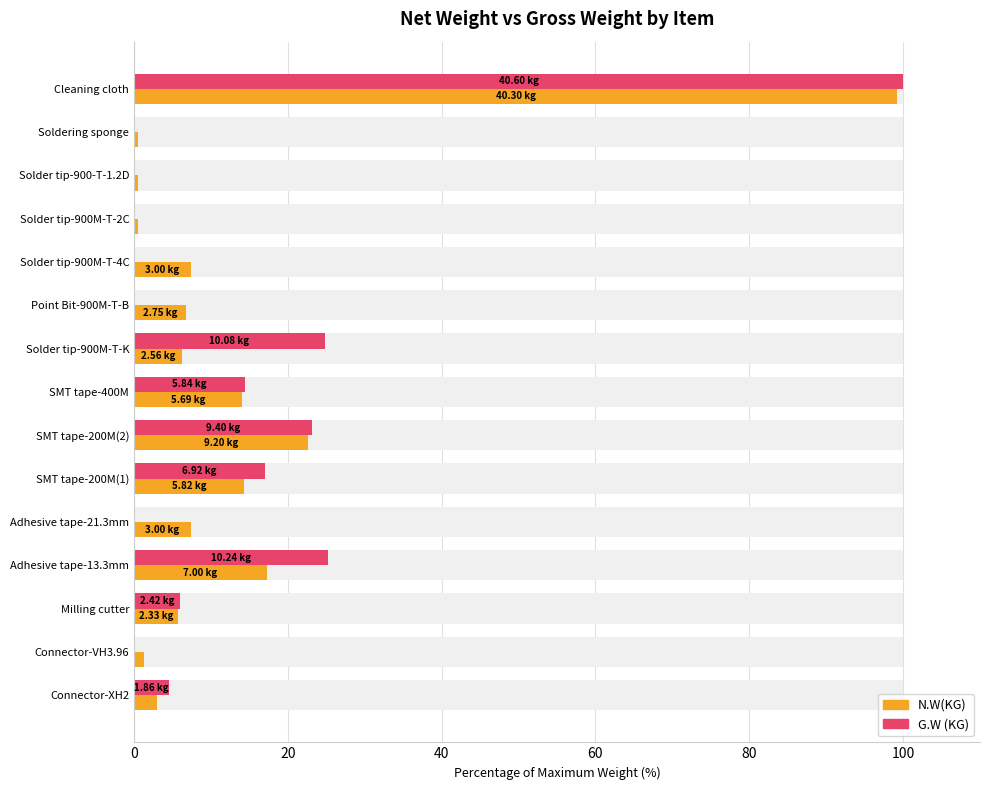

What is the sum of all G.W (KG) values?

215.2